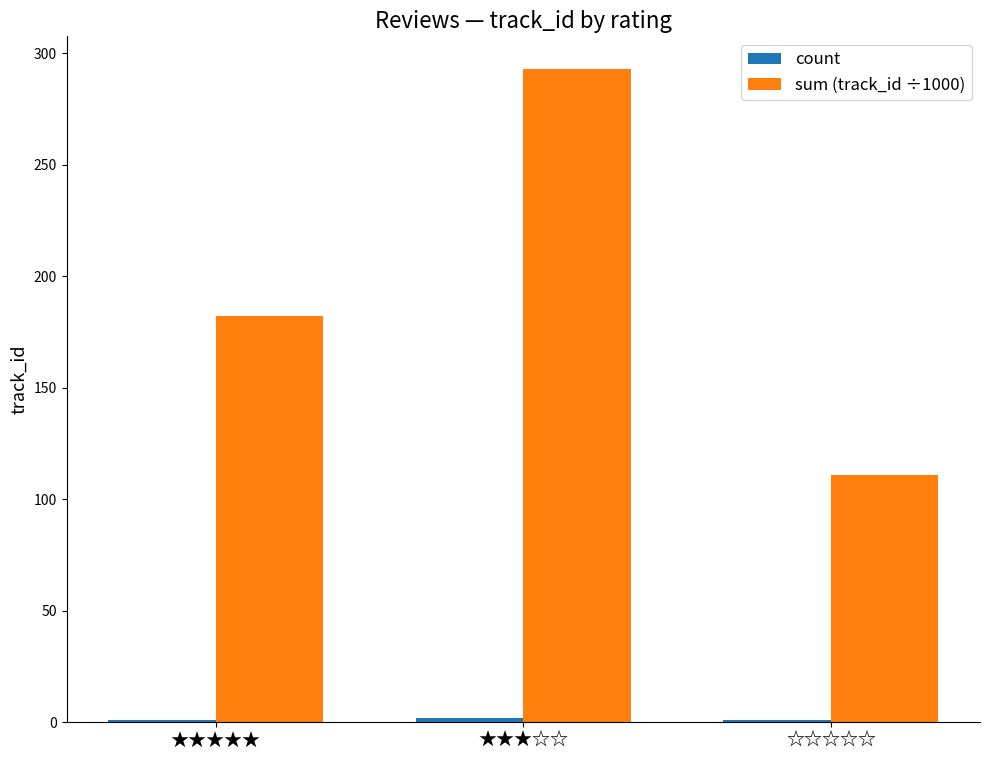

What position from the left is ☆☆☆☆☆?

3